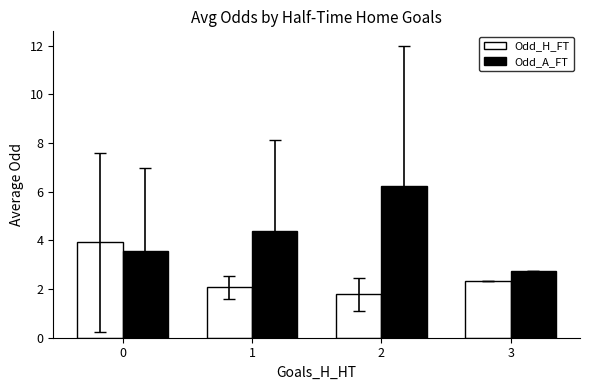

What is the value of the Odd_A_FT bar at the 1st from the left?

3.6